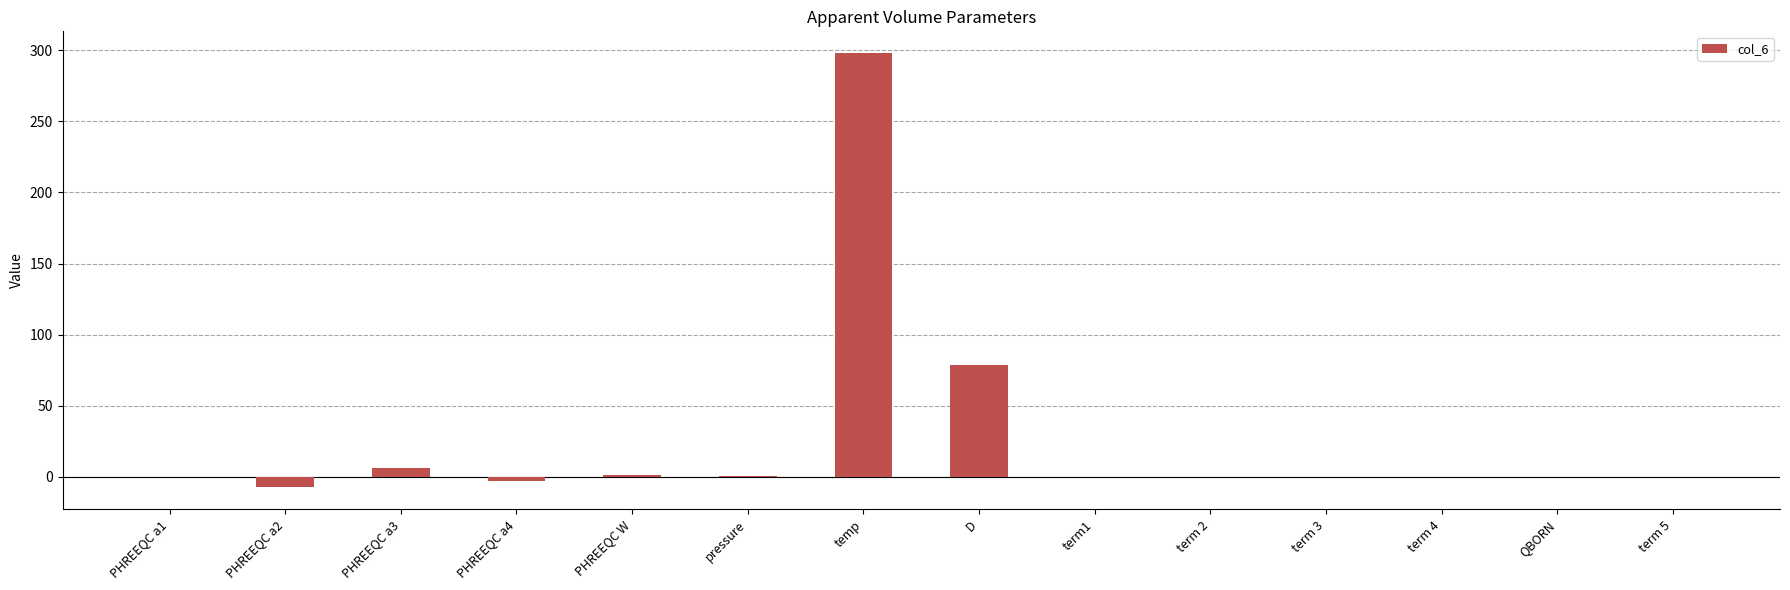

What is the sum of all values?

374.4